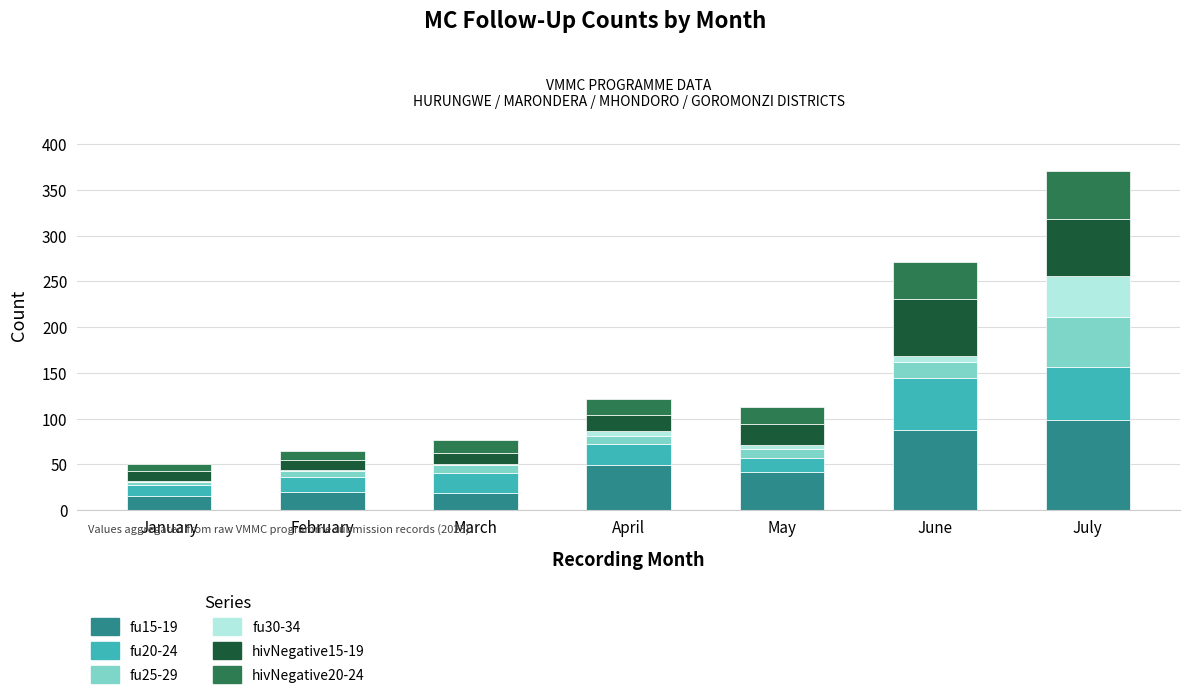

Which category has the highest value in the fu15-19 series?

July